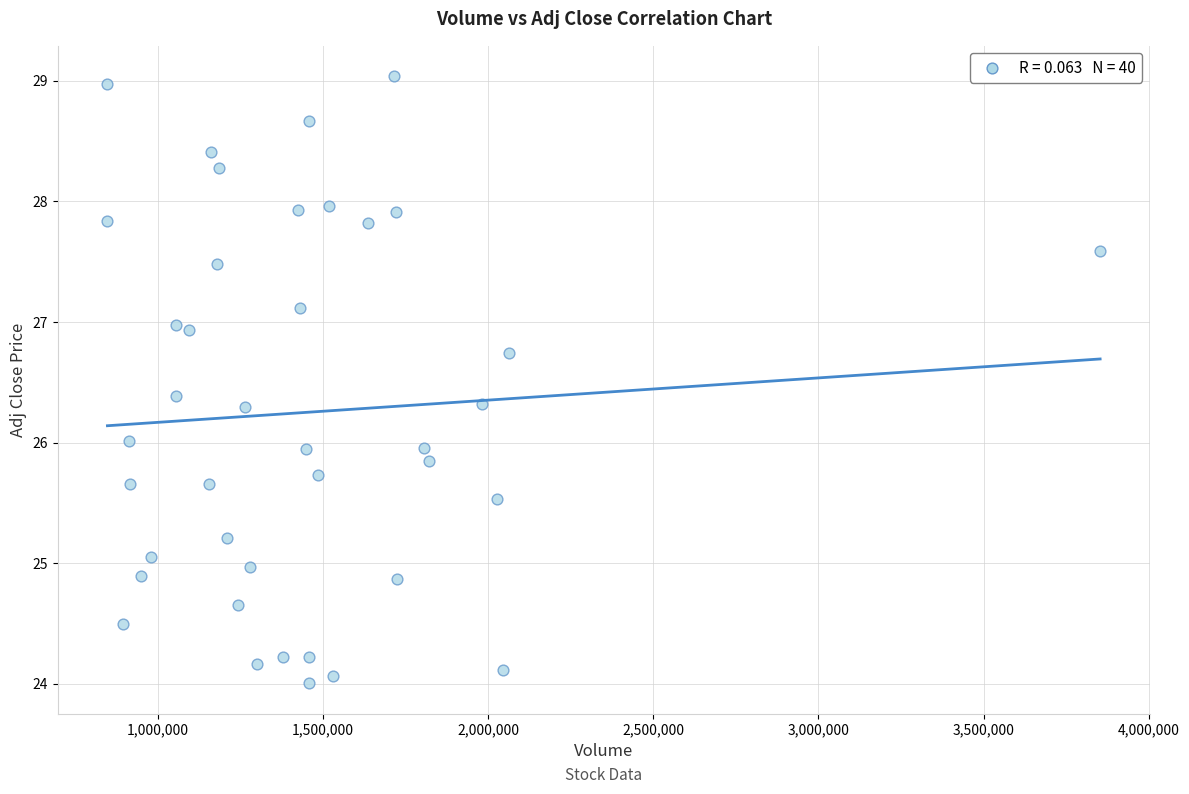

What is the range of X values (max minus min)?

3004000.0